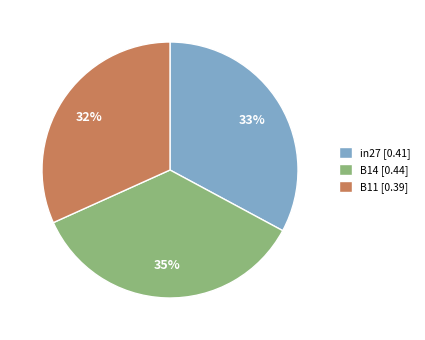

Combined, do B14 and B11 account for over 50%?

Yes